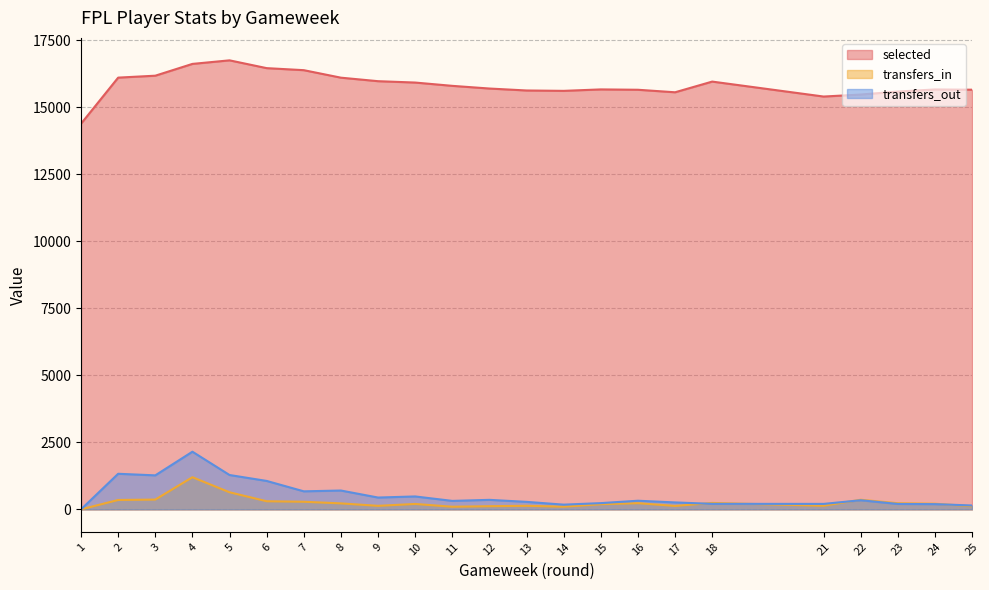

True or false: transfers_in has more than 1 interior local peaks.

True